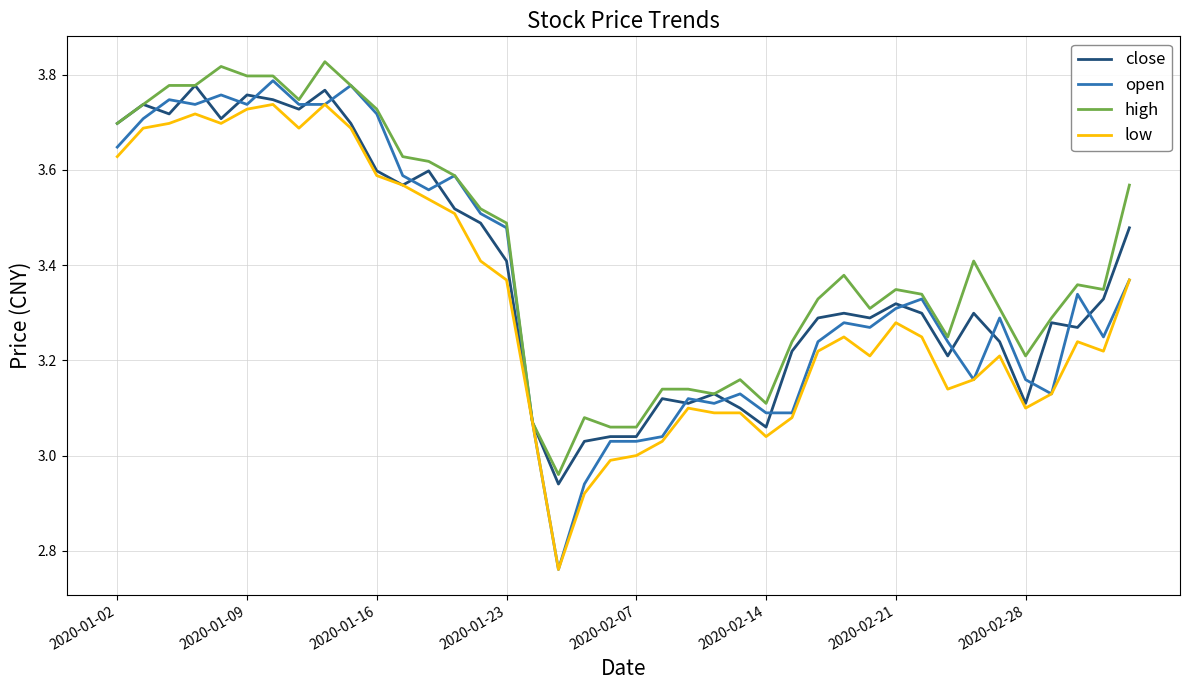

Which series has the largest range (max minus min)?

open